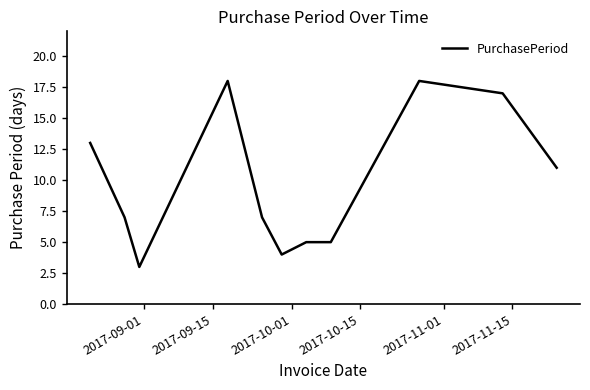

What is the difference between the maximum and minimum values?

15